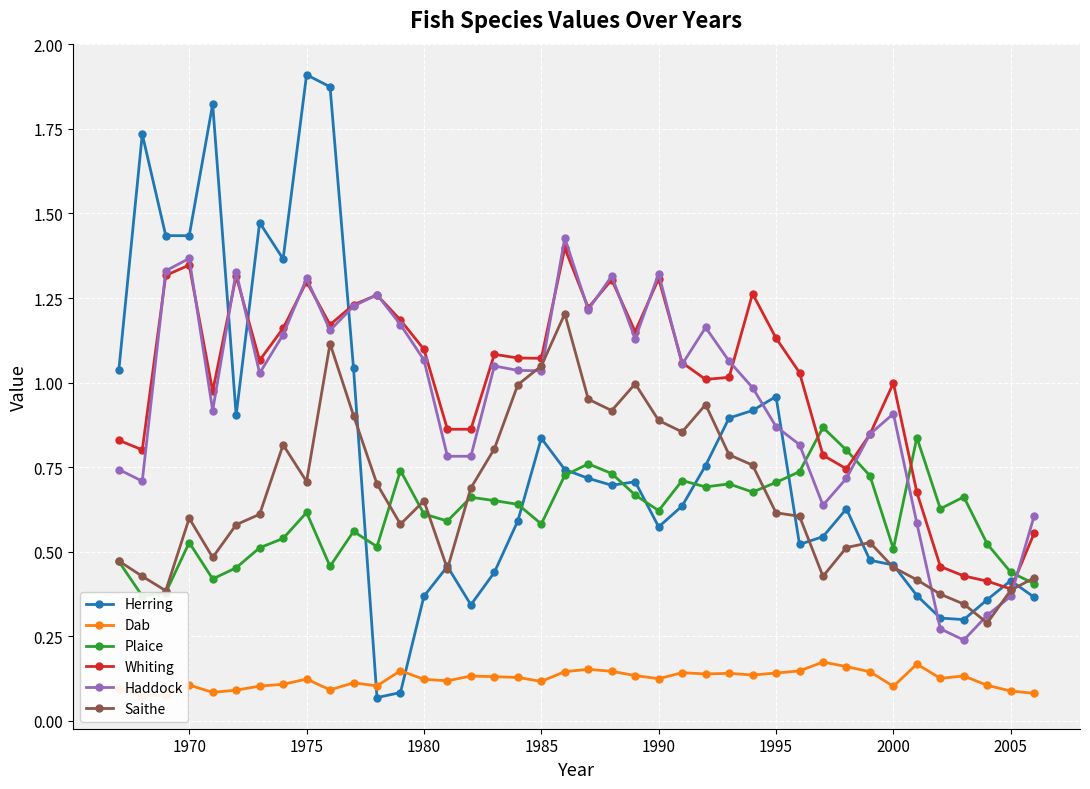

How many interior local valleys does the Plaice series have?

11